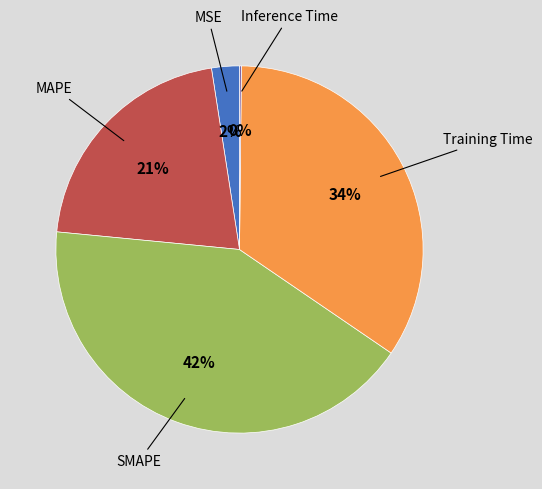

To the nearest percent, what is the average slice percentage?

20%